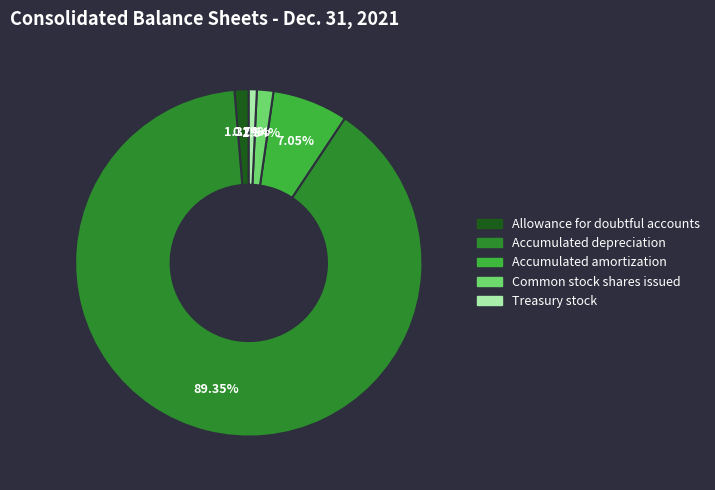

To the nearest percent, what is the average slice percentage?

20%